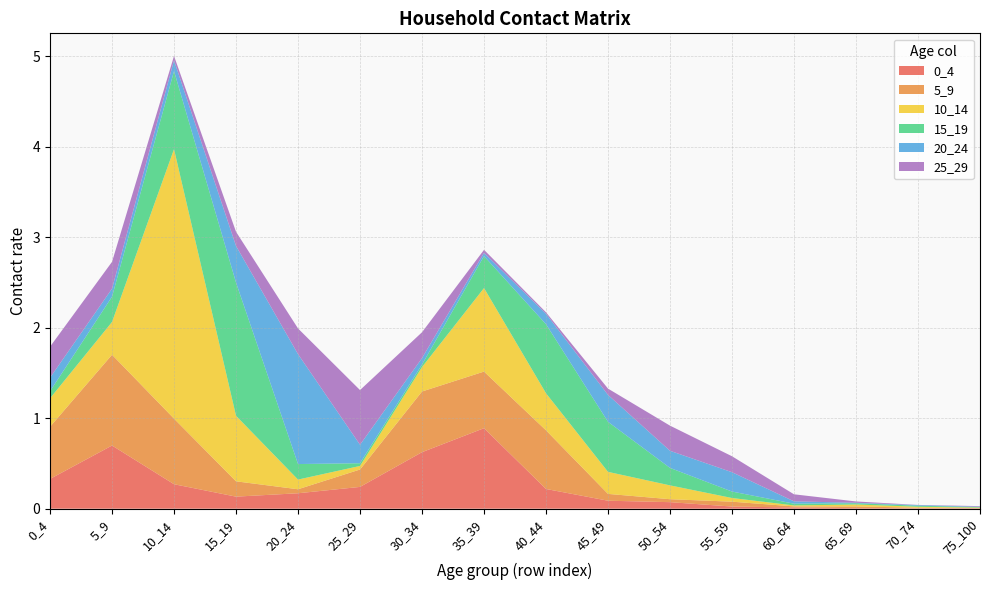

Reading left to right, list all the values displayed in this chart.

0_4: 0.3	0.7	0.3	0.1	0.2	0.2	0.6	0.9	0.2	0.1	0.1	0.0	0.0	0.0	0.0	0.0
5_9: 0.6	1.0	0.7	0.2	0.0	0.2	0.7	0.6	0.6	0.1	0.0	0.1	0.0	0.0	0.0	0.0
10_14: 0.3	0.4	3.0	0.7	0.1	0.0	0.3	0.9	0.4	0.2	0.2	0.0	0.0	0.0	0.0	0.0
15_19: 0.1	0.3	0.9	1.5	0.2	0.0	0.0	0.4	0.8	0.6	0.2	0.1	0.0	0.0	0.0	0.0
20_24: 0.1	0.1	0.1	0.4	1.2	0.2	0.1	0.0	0.1	0.3	0.2	0.2	0.0	0.0	0.0	0.0
25_29: 0.3	0.3	0.0	0.2	0.3	0.6	0.3	0.0	0.0	0.1	0.3	0.2	0.1	0.0	0.0	0.0